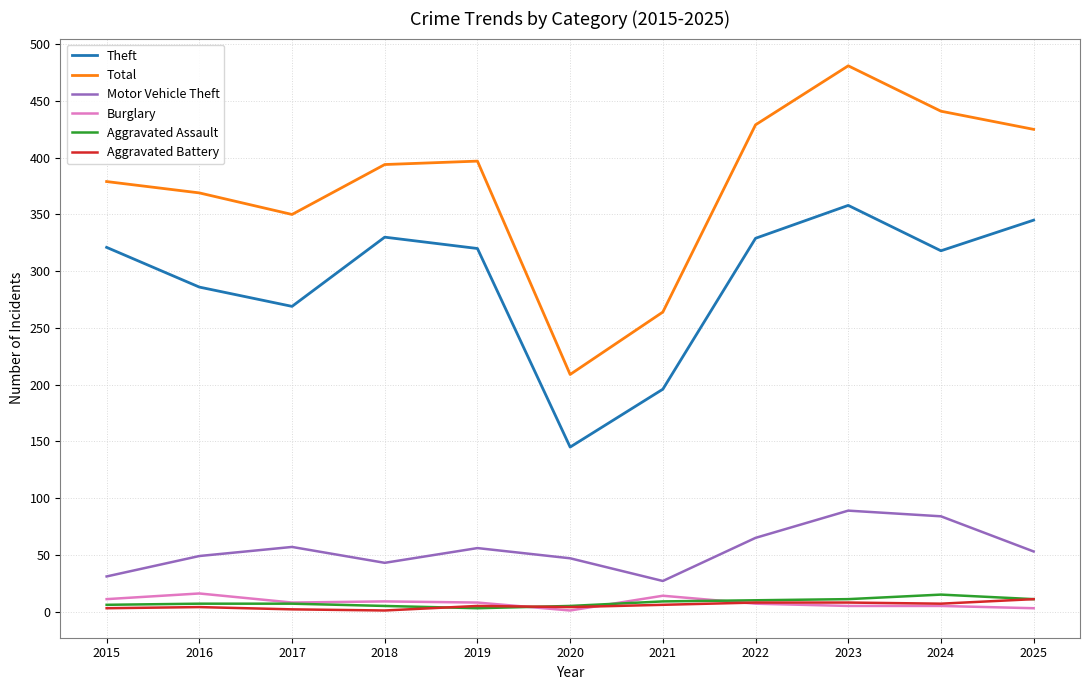

The value of Theft at 2020 is 145. True or false?

True